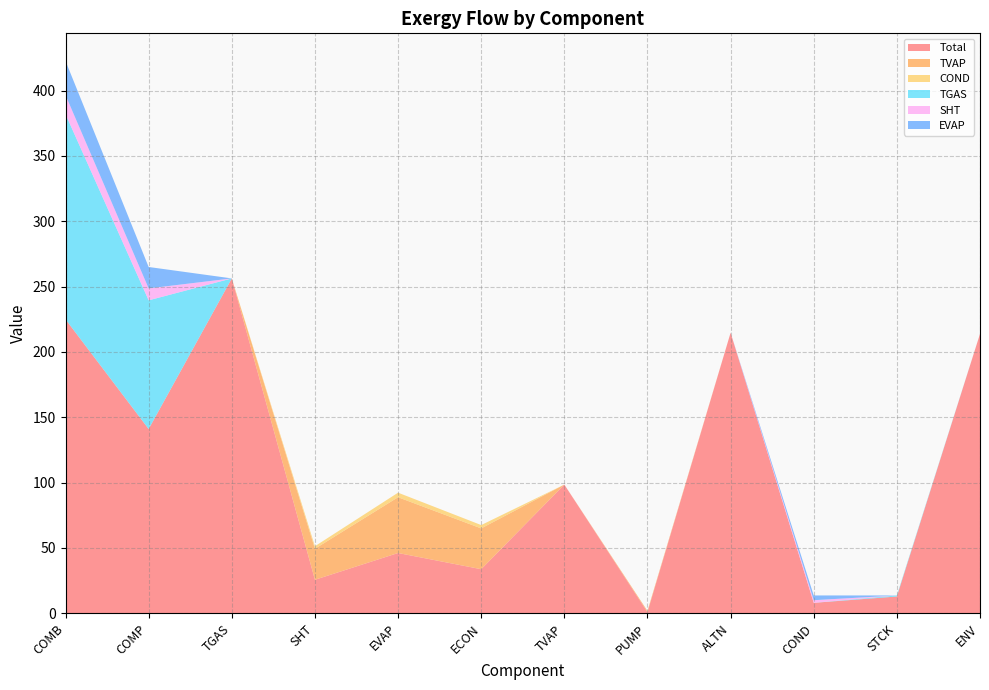

Reading left to right, list all the values displayed in this chart.

Total: 225.0	141.1	256.3	25.7	46.2	33.8	98.5	0.9	214.7	8.0	12.9	213.8
TVAP: 0.0	0.0	0.0	23.7	42.7	31.2	0.0	0.9	0.0	0.0	0.0	0.0
COND: 0.0	0.0	0.0	1.9	3.5	2.5	0.0	0.1	0.0	0.0	0.0	0.0
TGAS: 157.0	98.5	0.0	0.0	0.0	0.0	0.0	0.0	0.0	0.0	0.8	0.0
SHT: 14.5	9.1	0.0	0.0	0.0	0.0	0.0	0.0	0.0	2.0	0.0	0.0
EVAP: 26.1	16.4	0.0	0.0	0.0	0.0	0.0	0.0	0.0	3.6	0.0	0.0